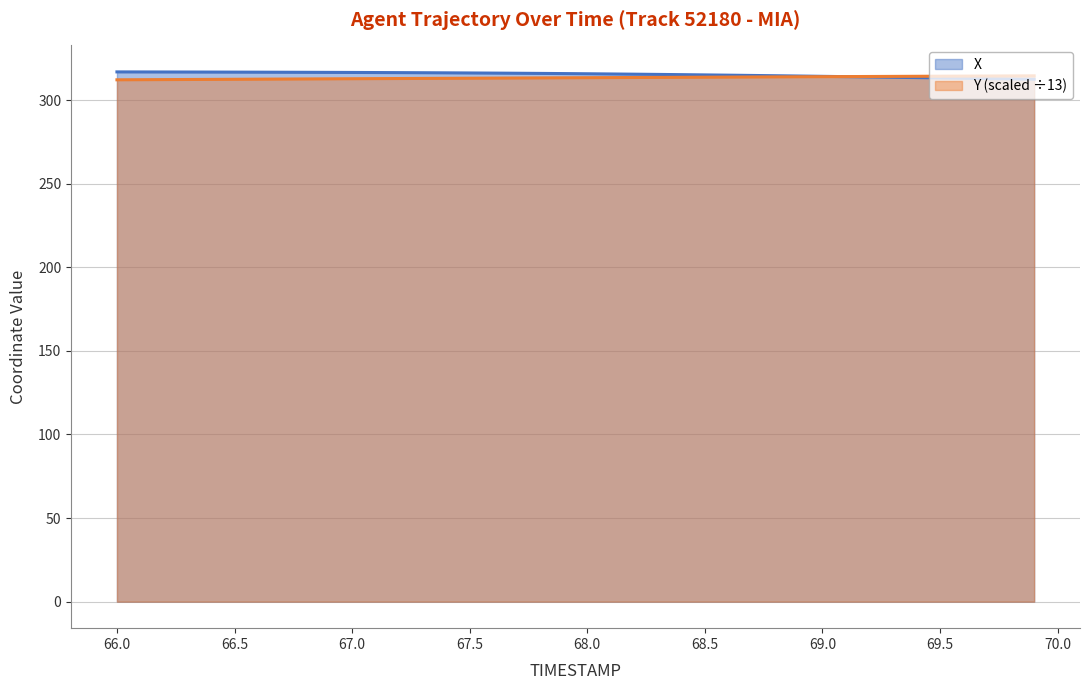

Count the number of data series in this chart.

2